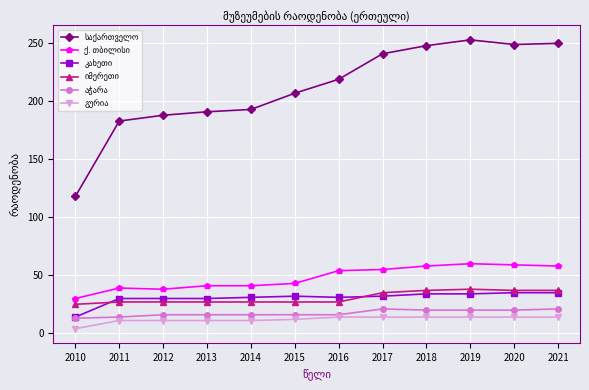

Which label corresponds to the smallest value in the chart?

2010